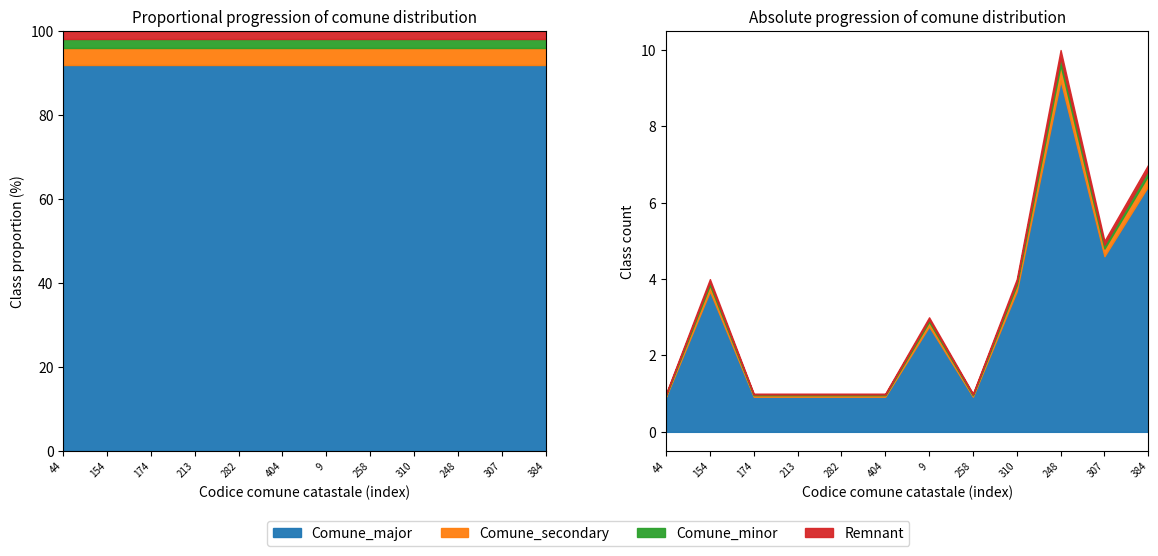

Count the number of values greater than 3.

5